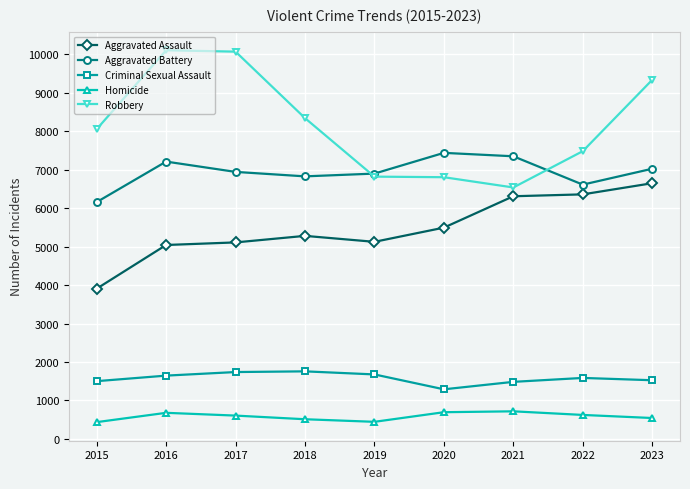

What is the value of the Aggravated Battery point at the 4th from the left?

6826